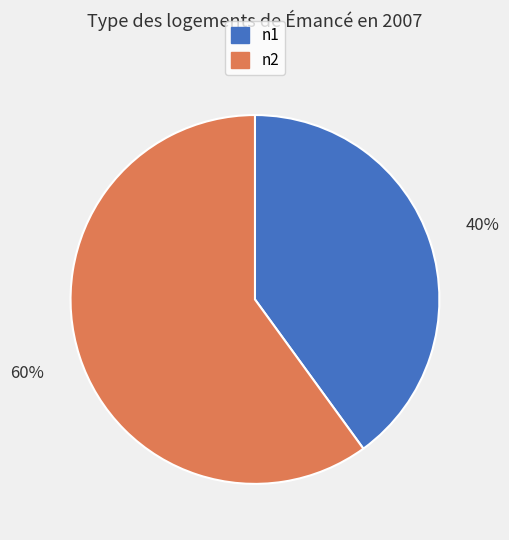

Which has a higher value, n1 or n2?

n2